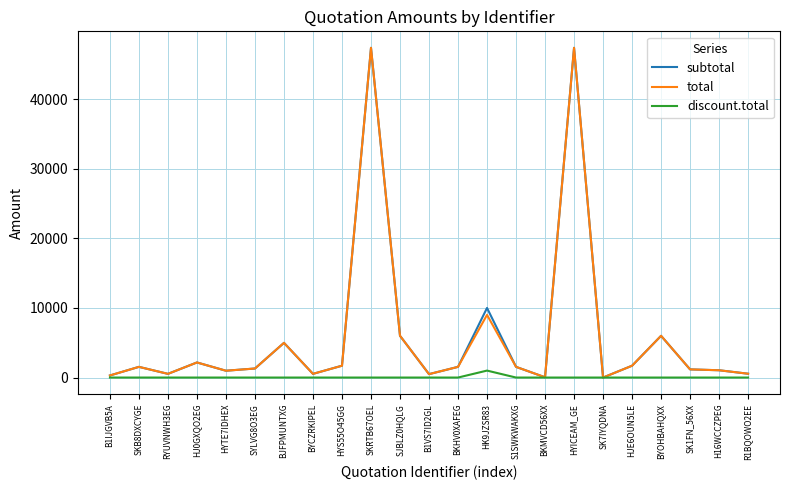

Is the value of total at HJ0GXQO2EG greater than the value of discount.total at RYUVNWH3EG?

Yes